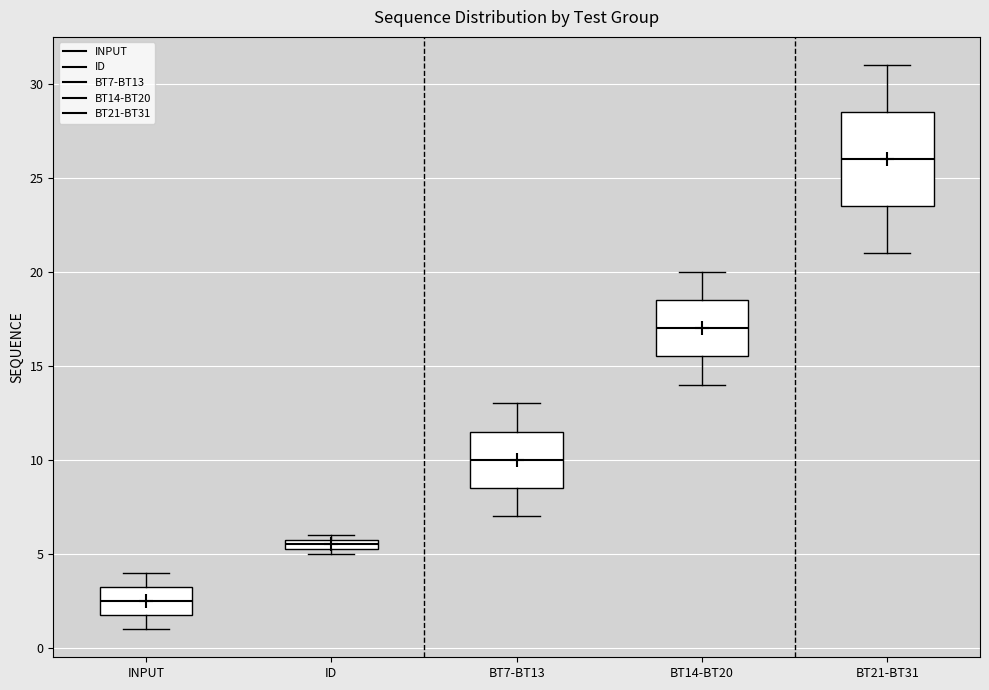

Comparing the boxes themselves (not the whiskers), which one is the tallest?

BT21-BT31